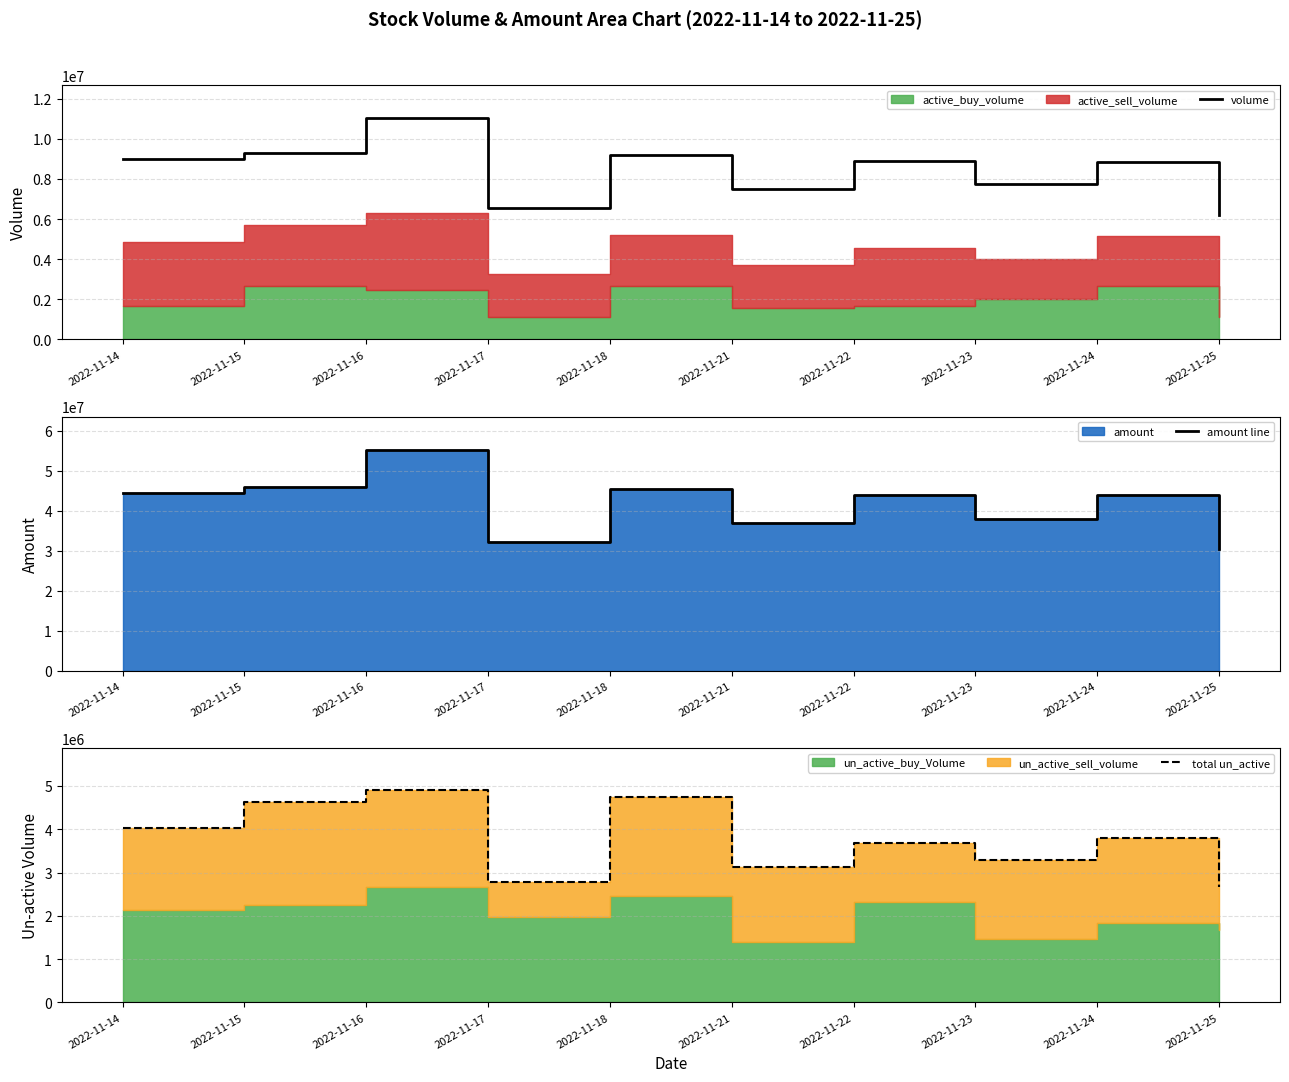

Which category has the lowest value in the volume series?

2022-11-25